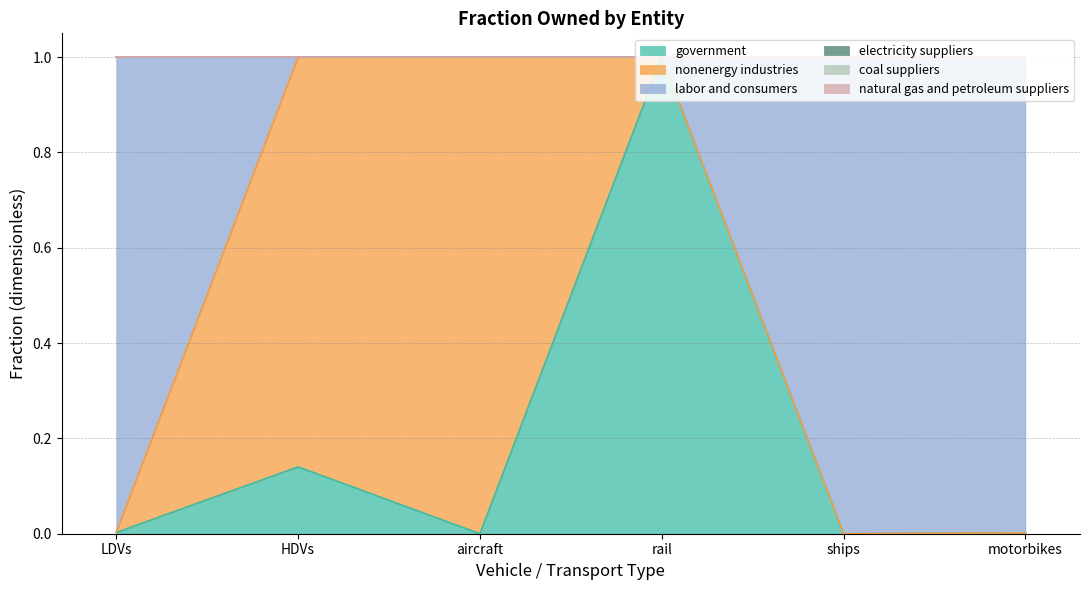

At which label is natural gas and petroleum suppliers closest to 0?

LDVs